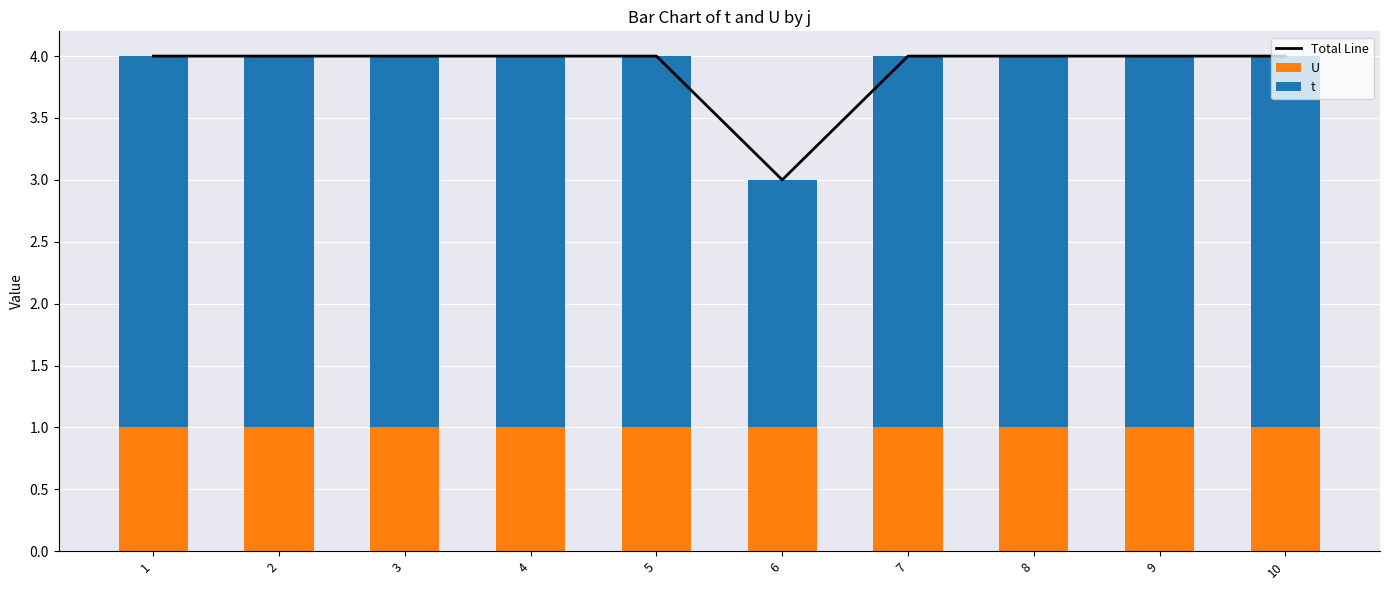

Count the number of data series in this chart.

3